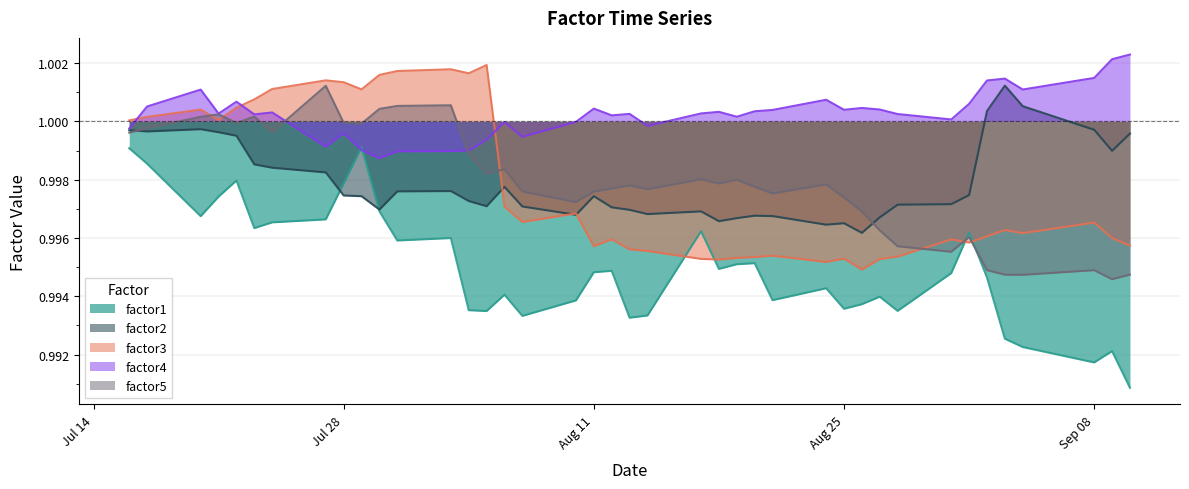

Which series changed the most between 2009-08-14 and 2009-09-04?

factor2